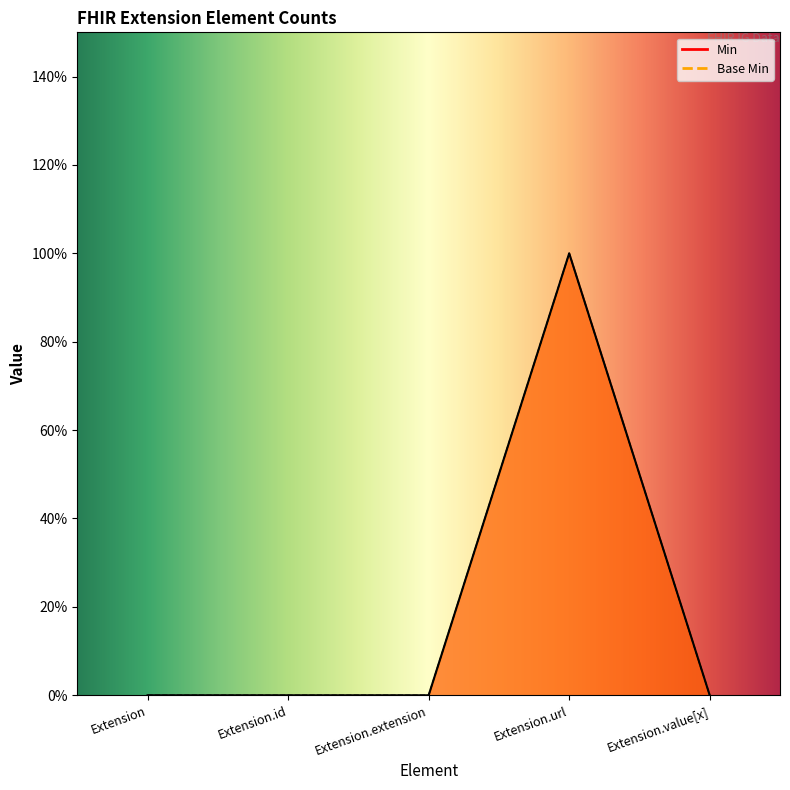

What is the label of the 4th point from the left?

Extension.url